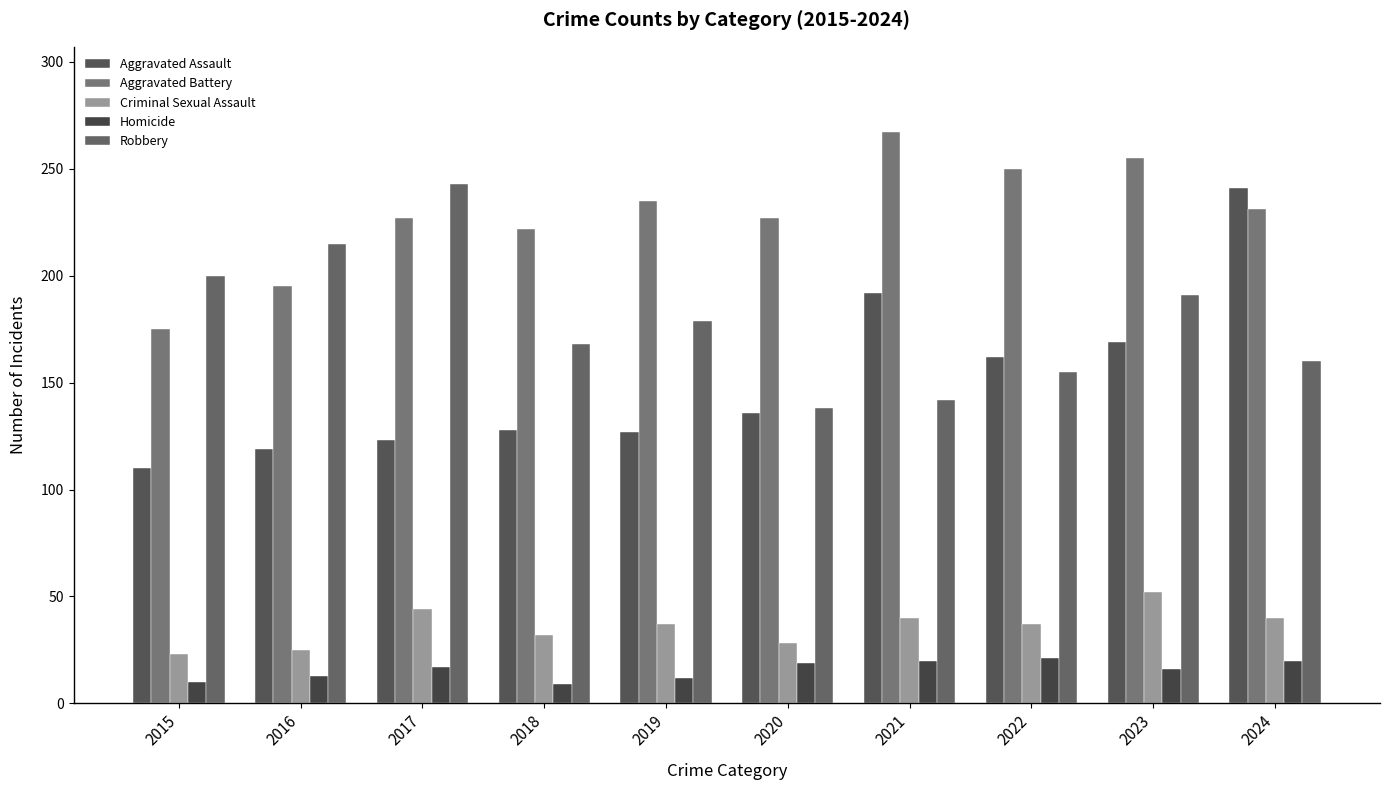

Reading left to right, list all the values displayed in this chart.

Aggravated Assault: 110	119	123	128	127	136	192	162	169	241
Aggravated Battery: 175	195	227	222	235	227	267	250	255	231
Criminal Sexual Assault: 23	25	44	32	37	28	40	37	52	40
Homicide: 10	13	17	9	12	19	20	21	16	20
Robbery: 200	215	243	168	179	138	142	155	191	160